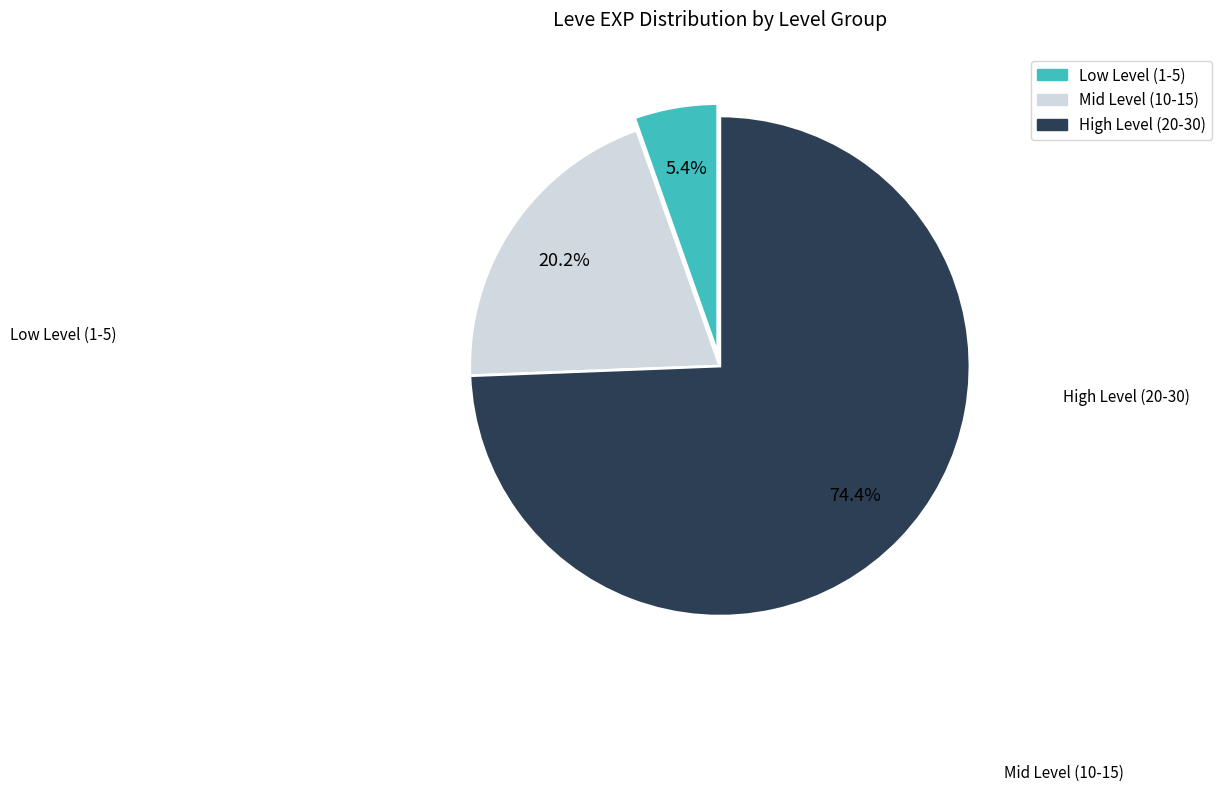

Is there a majority slice in this chart?

Yes